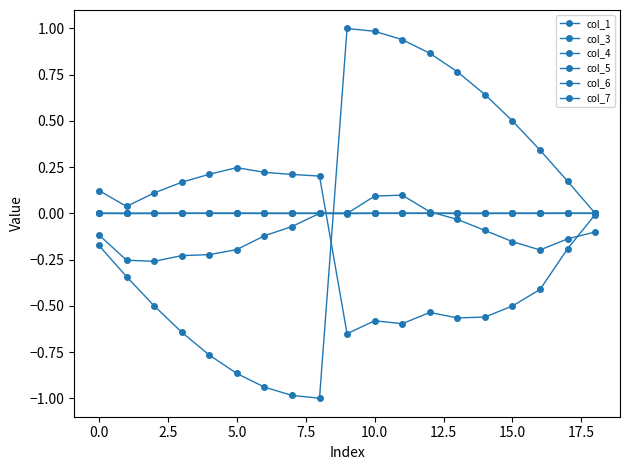

Count the number of data series in this chart.

6